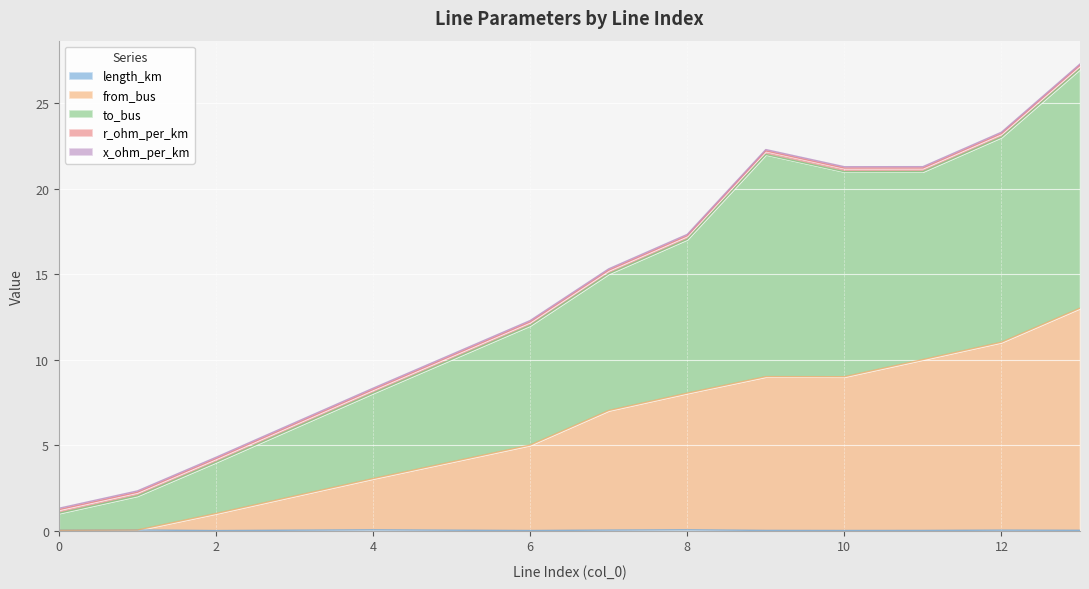

Which category has the highest value in the to_bus series?

13